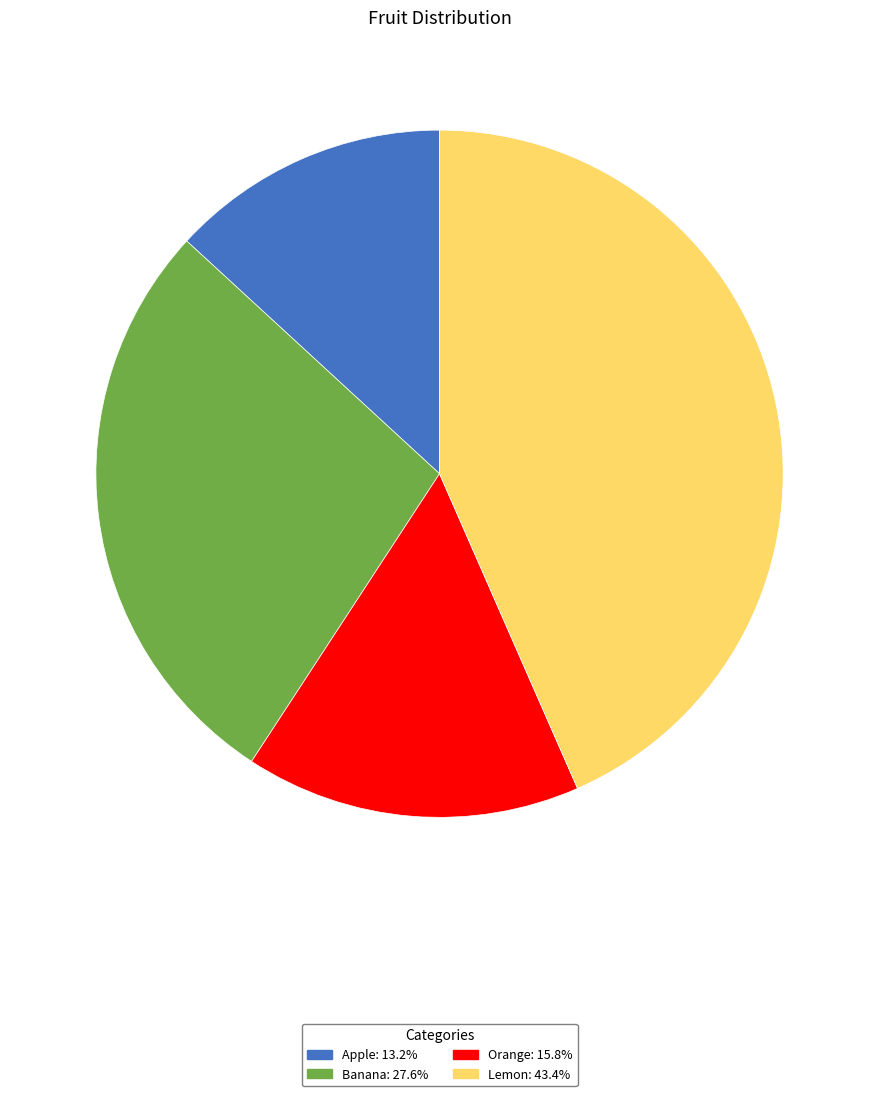

Which slice is the smallest?

Apple